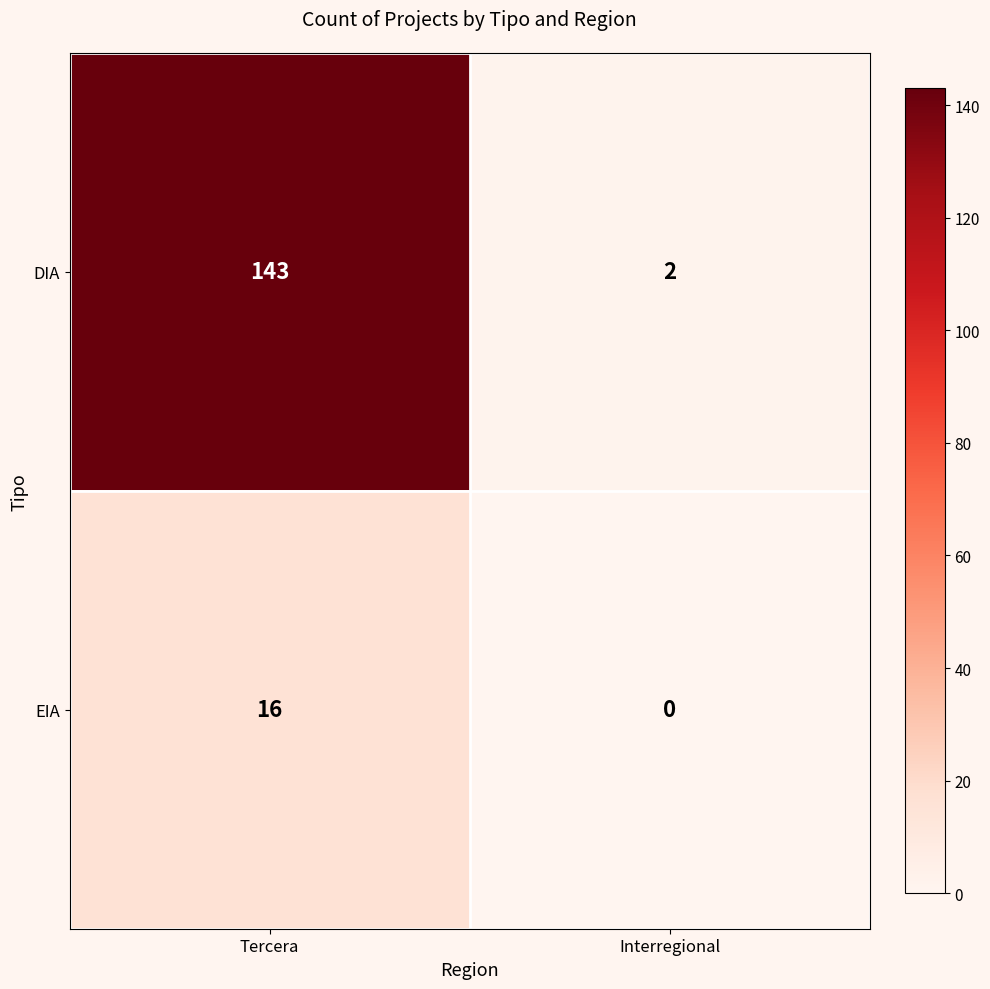

True or false: EIA has a value of 0 at Interregional.

True